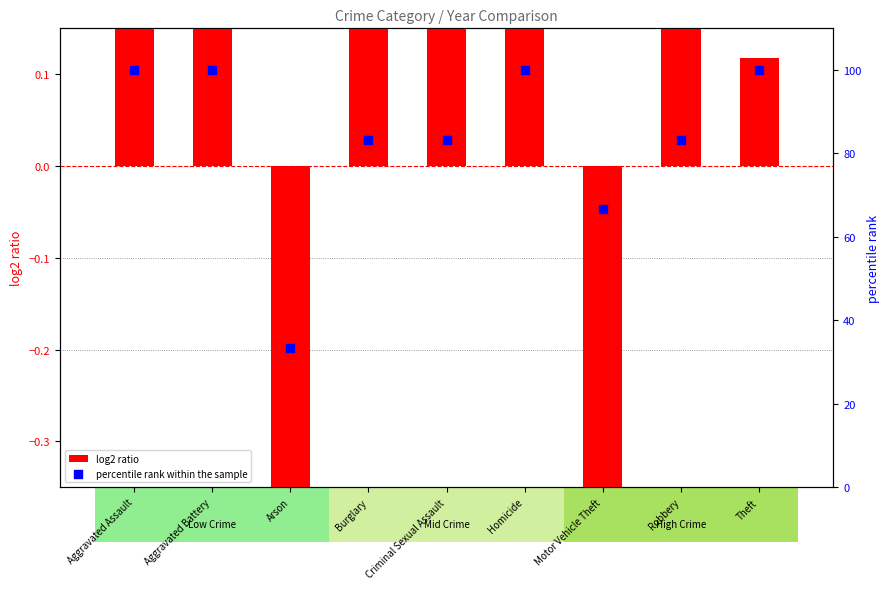

Is the value of percentile rank within the sample at Motor Vehicle Theft greater than the value of log2 ratio at Homicide?

Yes